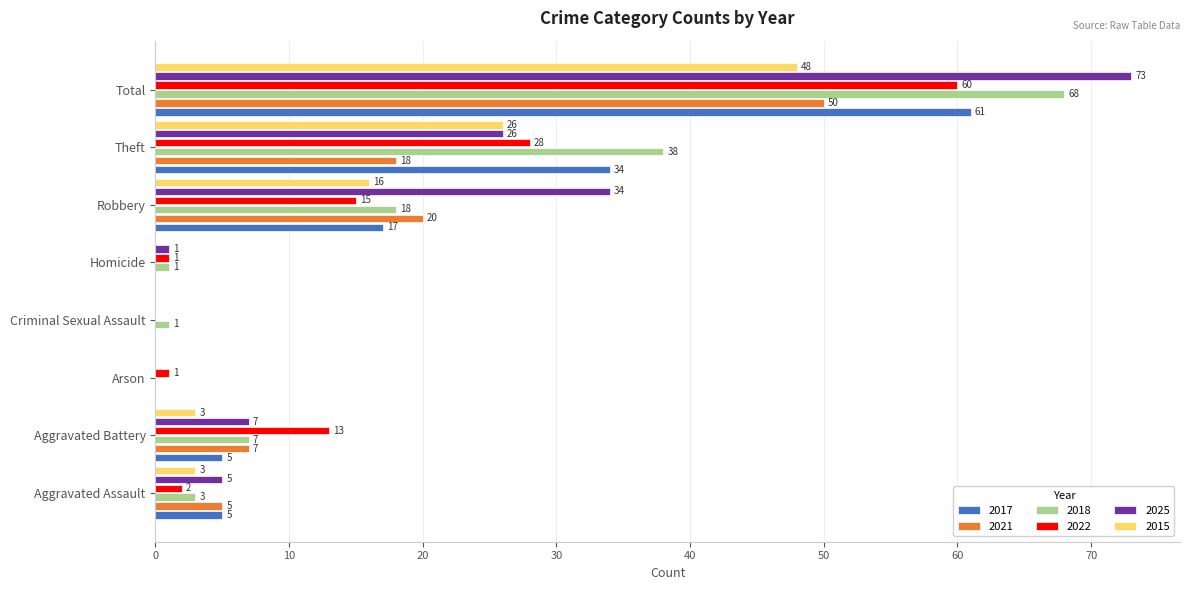

What is the highest value of the 2025 series?

73